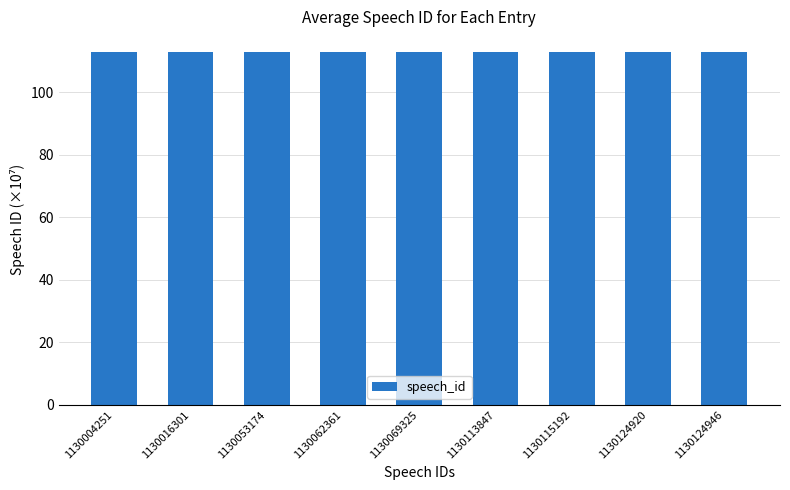

What is the maximum value shown in the chart?

113.0